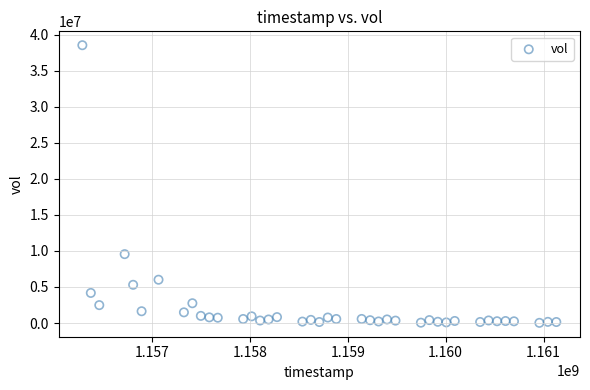

What Y value in the scatter plot is closest to 19274125?

9551000